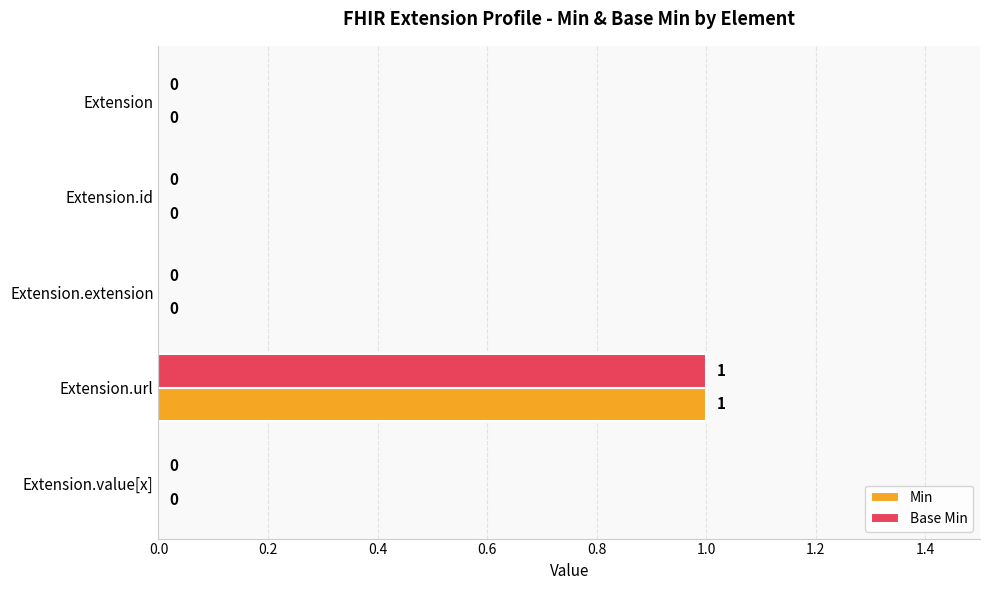

The value of Min at Extension.value[x] is 1. True or false?

False